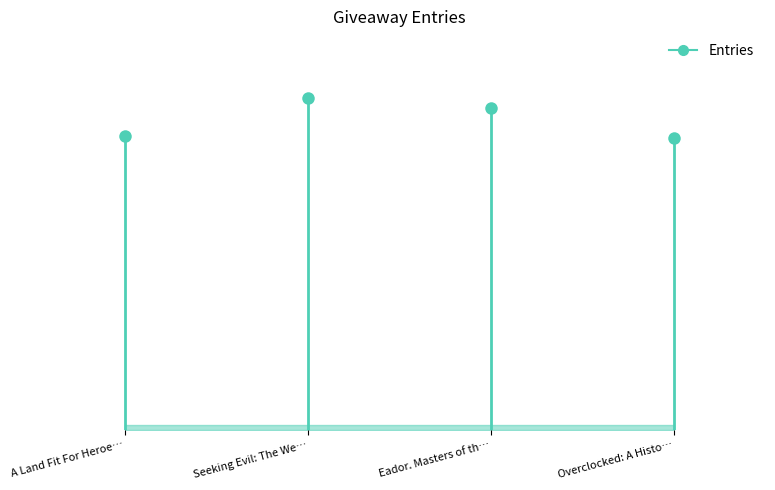

What is the label of the 2nd point from the left?

A Land Fit For Heroe…